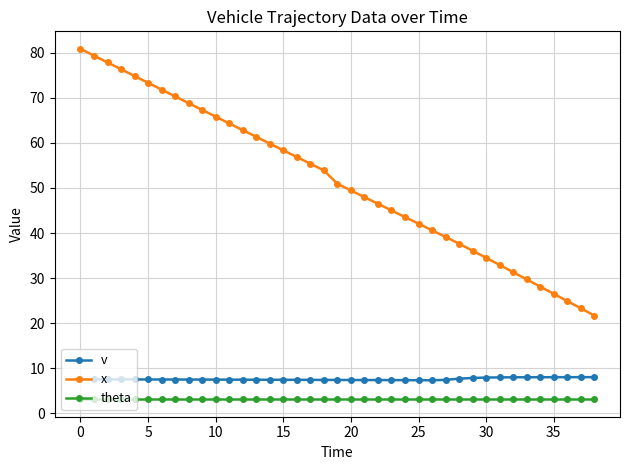

What is the minimum value shown in the chart?

3.1